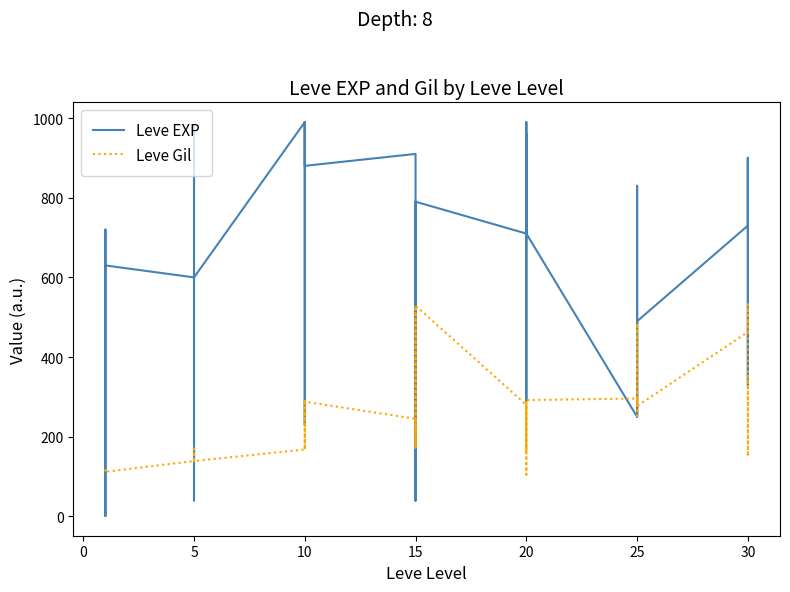

What is the maximum value shown in the chart?

990